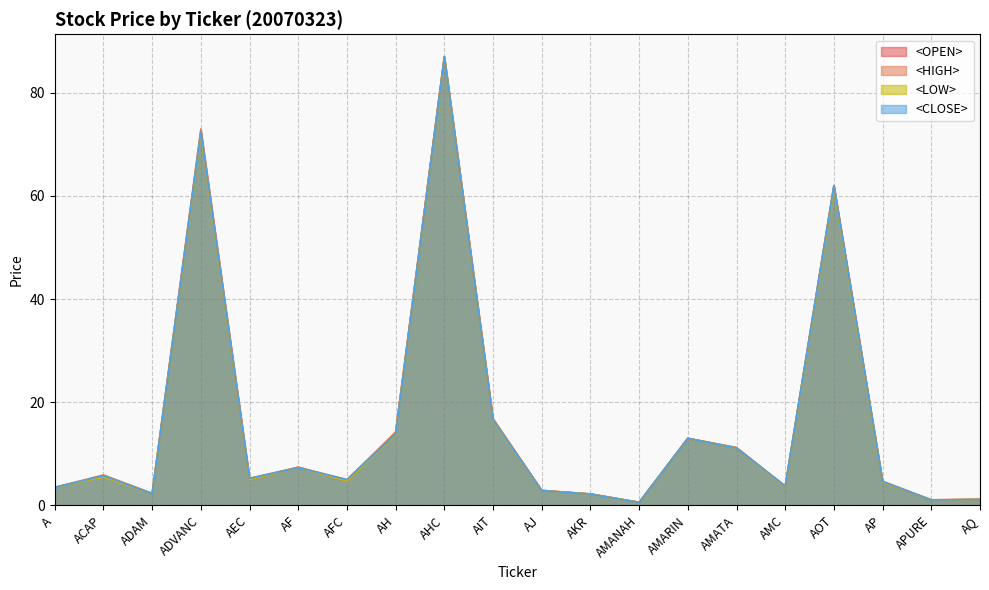

At which label does <CLOSE> first exceed 5?

ACAP